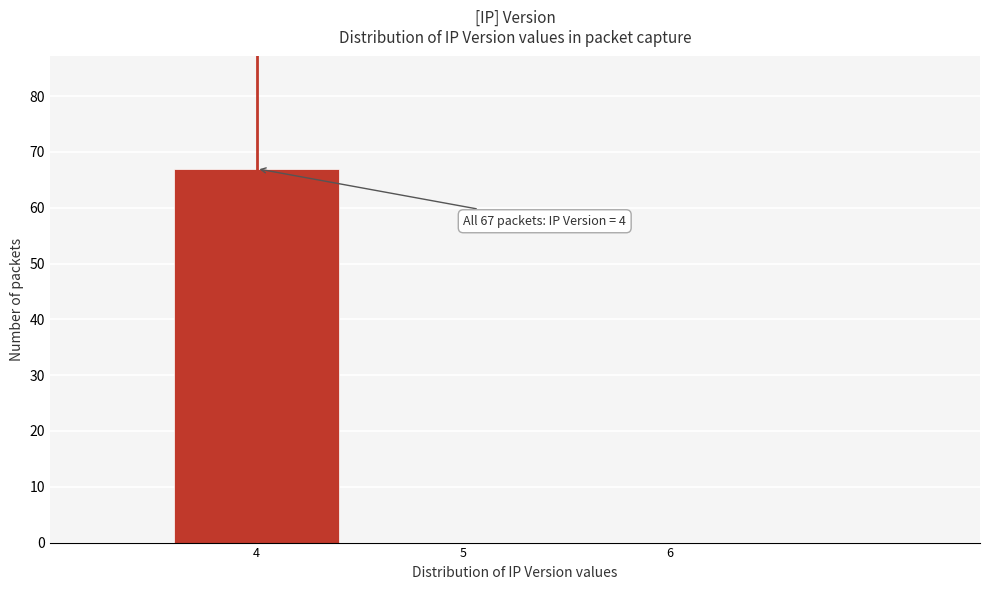

Over which range of the x-axis is the bar tallest?

3.5 to 4.5